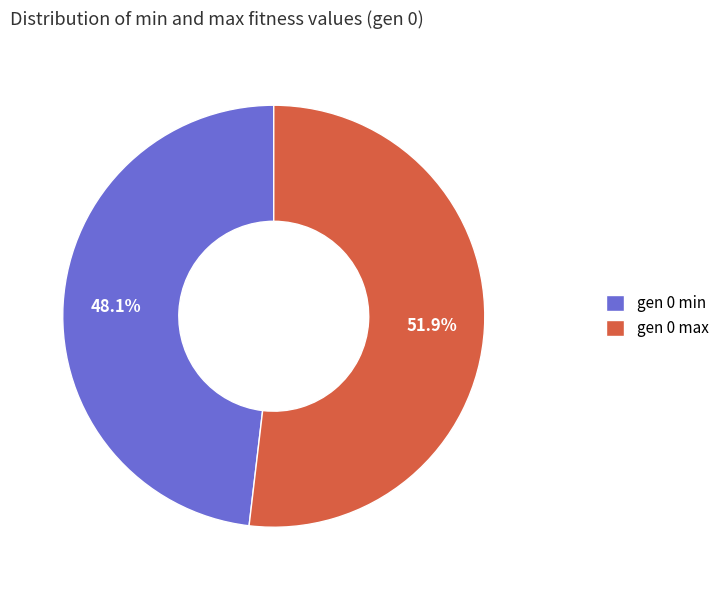

To the nearest percent, what is the average slice percentage?

50%